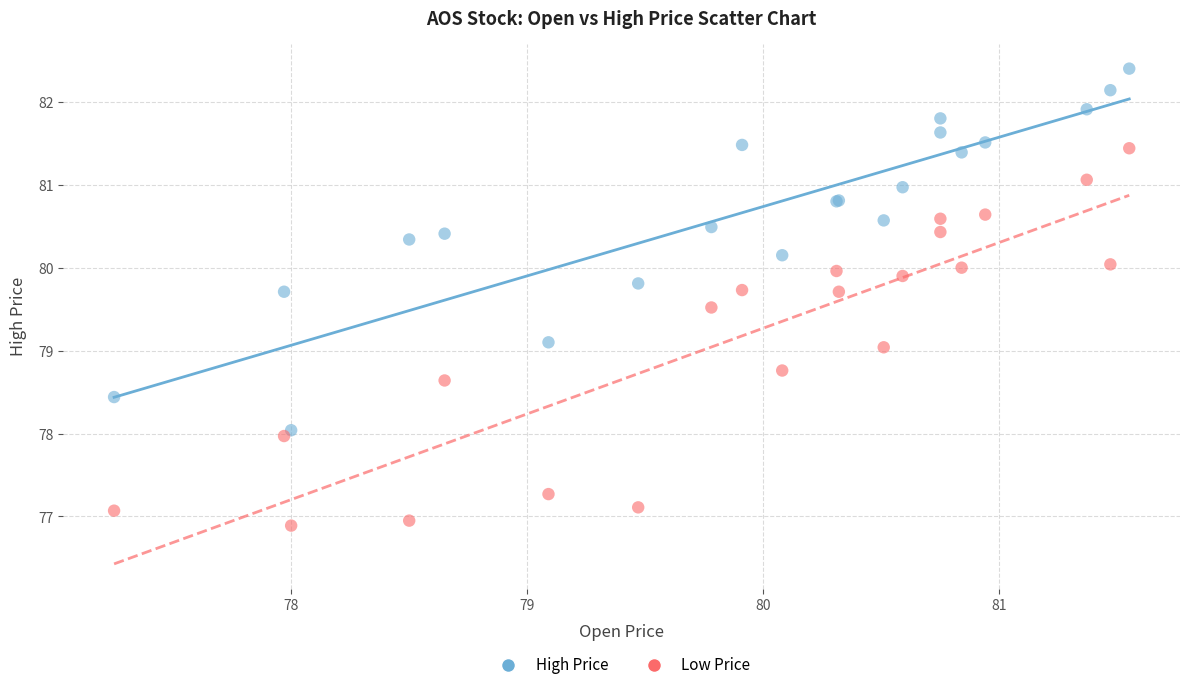

What are all the series names shown in the legend?

High Price, Low Price